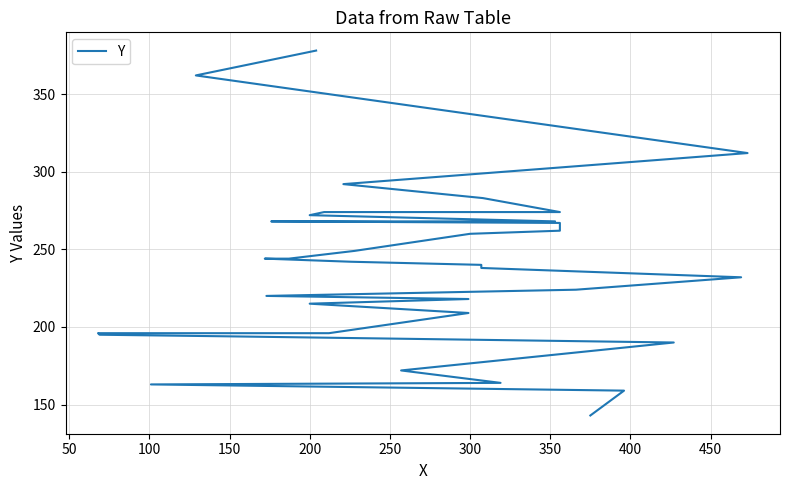

What is the sum of all values?

8319